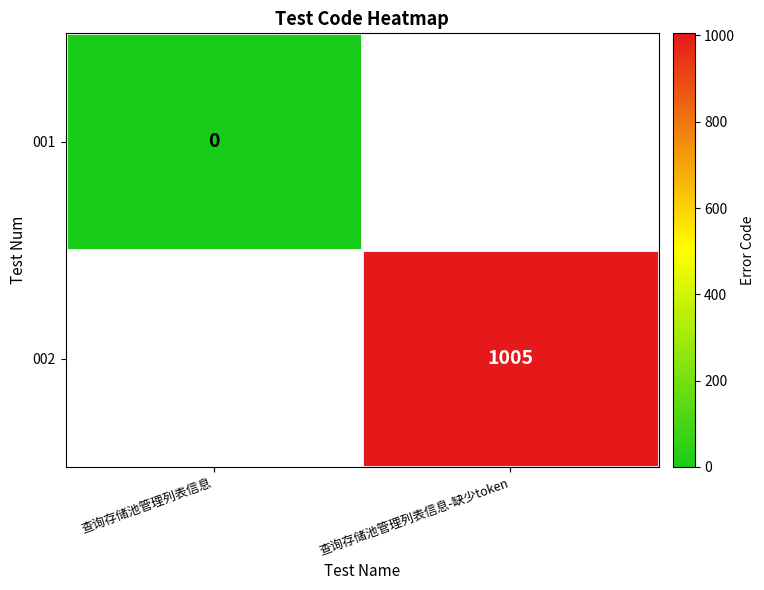

The 002 series shows 613 at 查询存储池管理列表信息-缺少token. True or false?

False